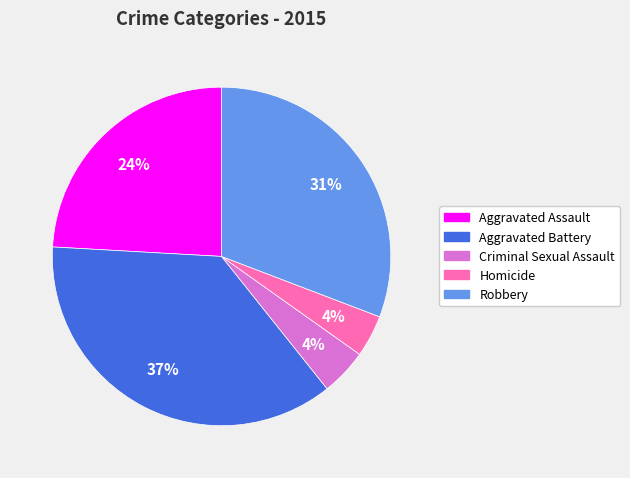

Is the sum of Robbery and Homicide greater than half?

No